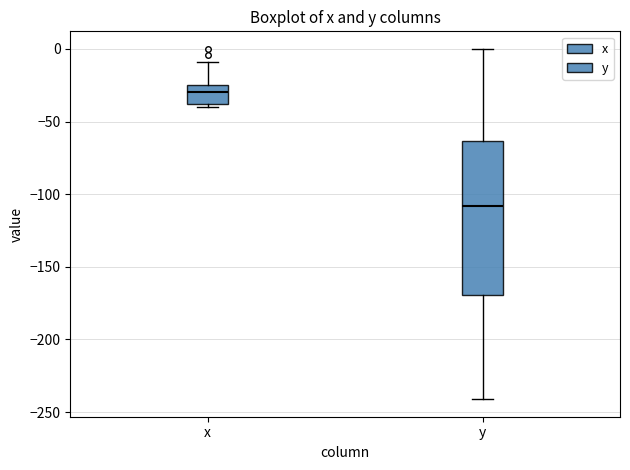

Which box has the lowest median line?

y